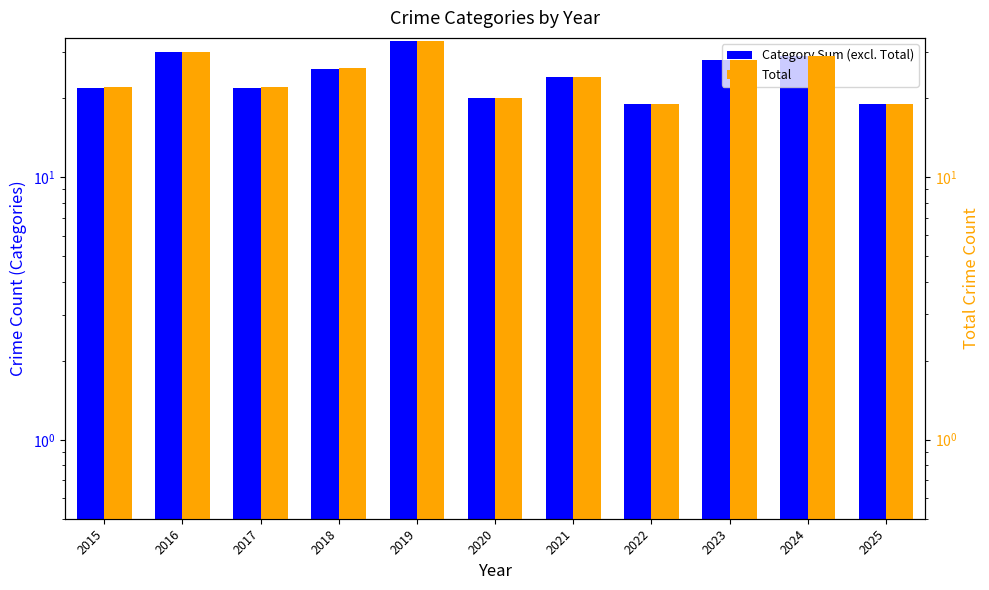

Where does the Total series first go above 24?

2016